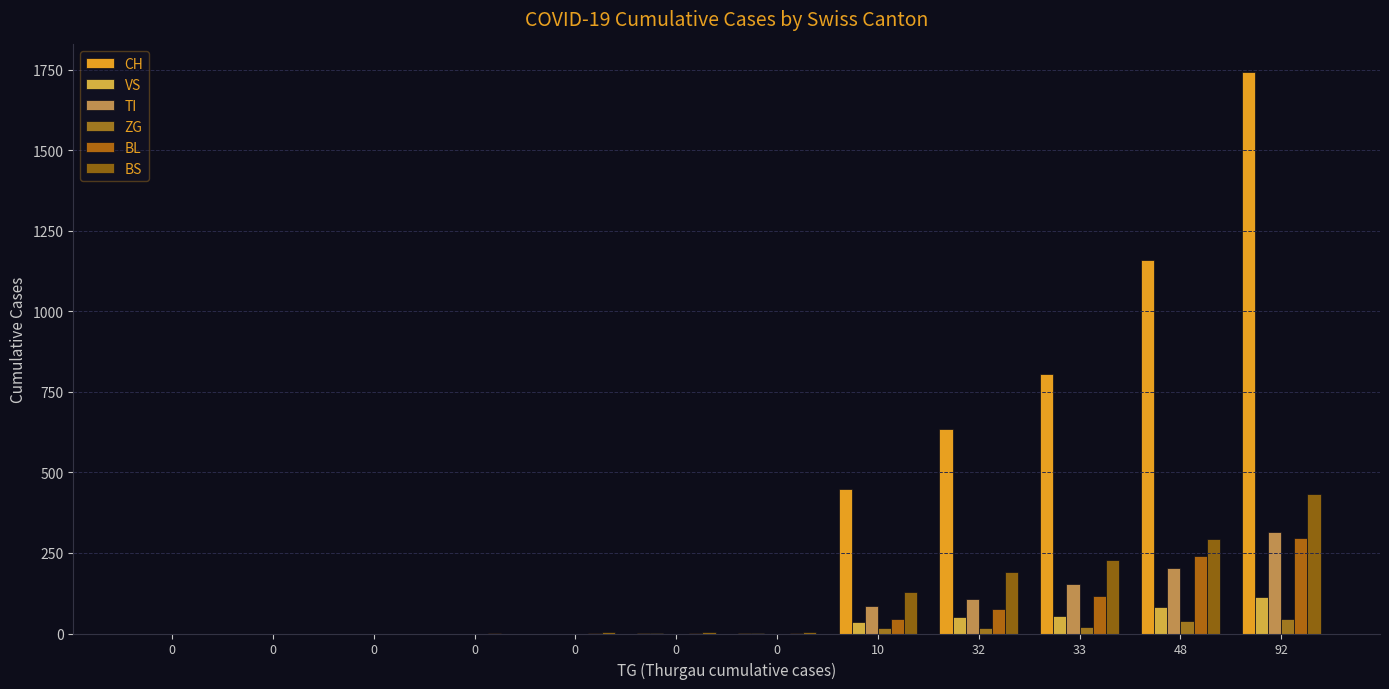

Reading left to right, list all the values displayed in this chart.

CH: 0	0	0	0	0	3	3	449	634	806	1160	1742
VS: 0	0	0	0	0	2	2	35	50	54	81	112
TI: 0	0	0	0	0	0	0	85	107	155	202	314
ZG: 0	0	0	0	0	0	0	18	18	21	39	46
BL: 0	0	0	1	2	2	2	46	76	115	242	298
BS: 0	0	0	0	4	4	4	128	191	228	292	434